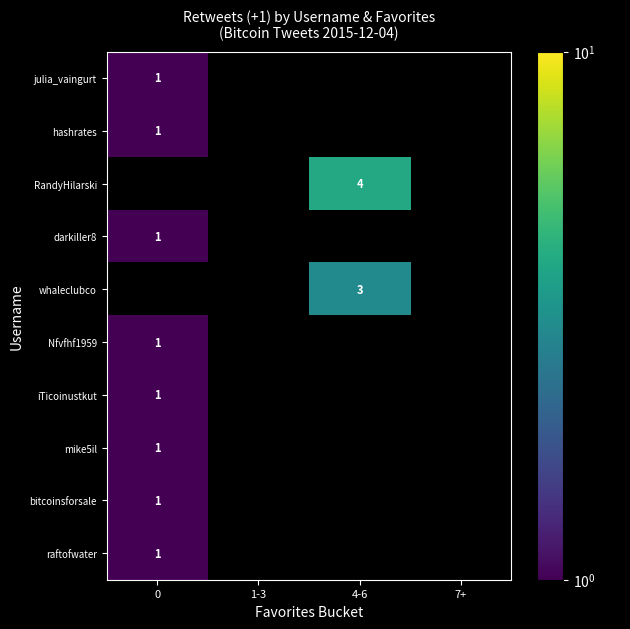

The value of hashrates at 0 is 2. True or false?

False